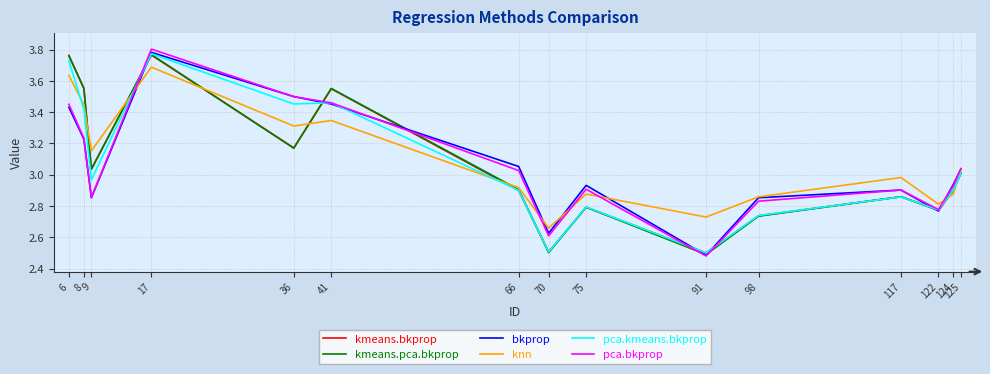

At which category does knn reach its first local valley?

9